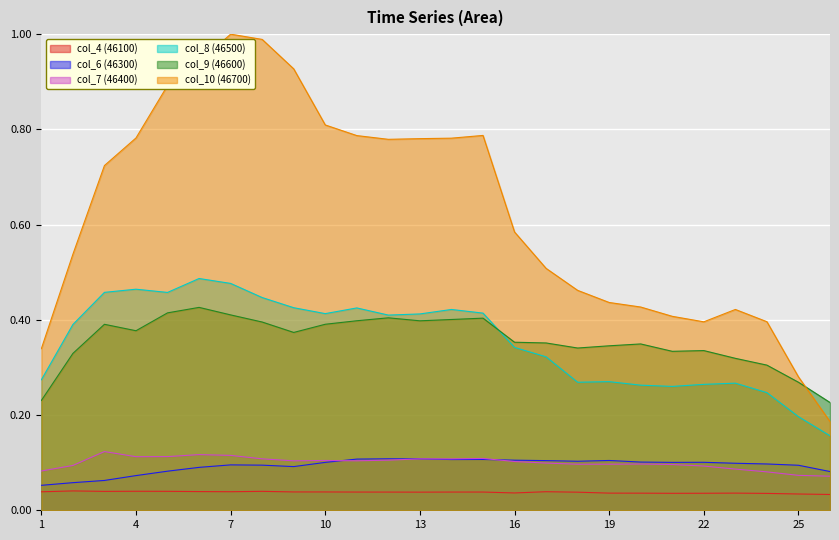

How many lines are shown in the chart?

6